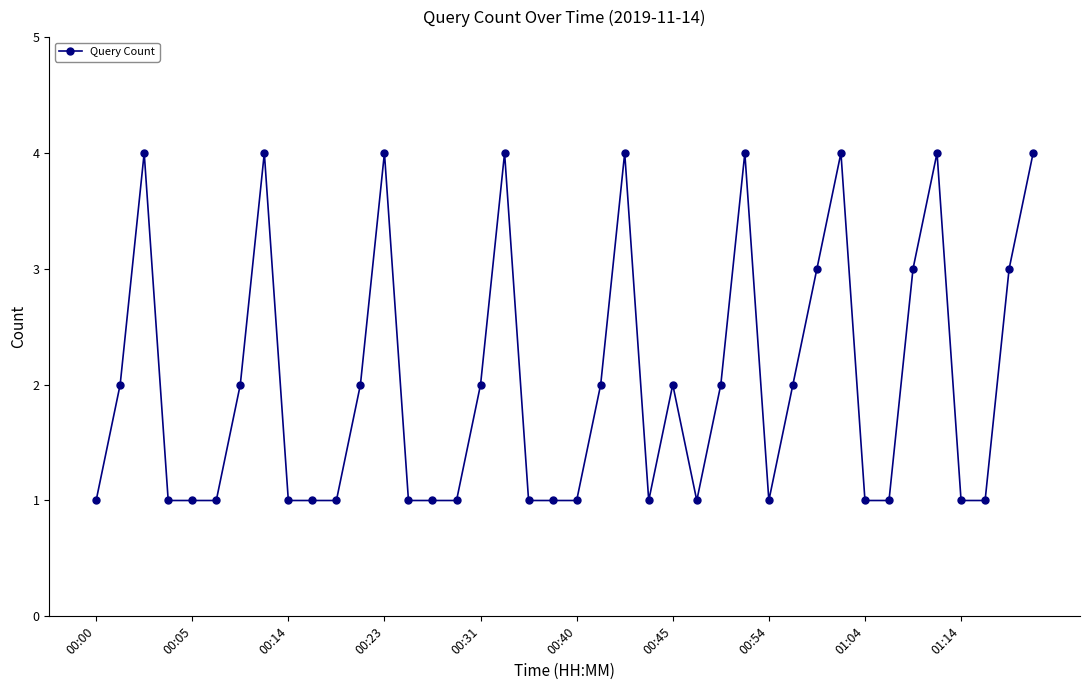

What is the difference between the maximum and minimum values?

3